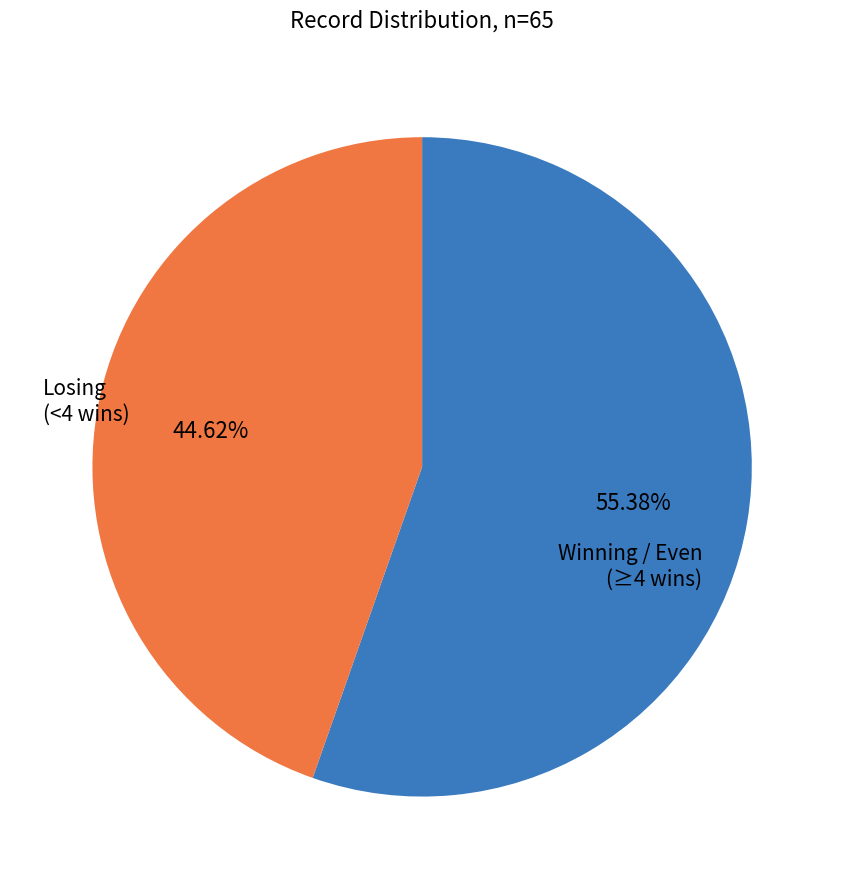

How many slices are in this pie chart?

2